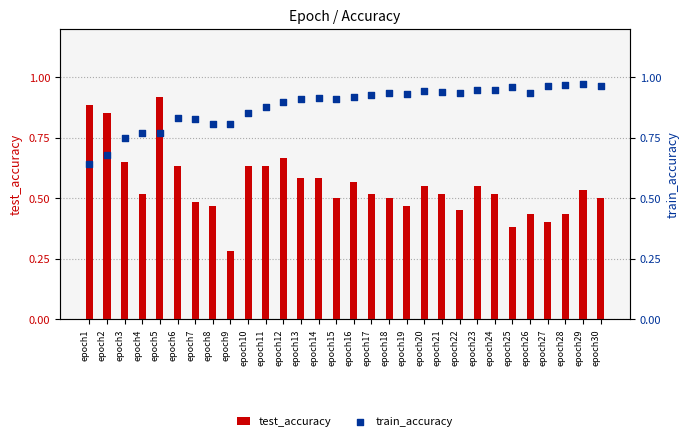

At which category is the sum across all series the highest?

epoch5